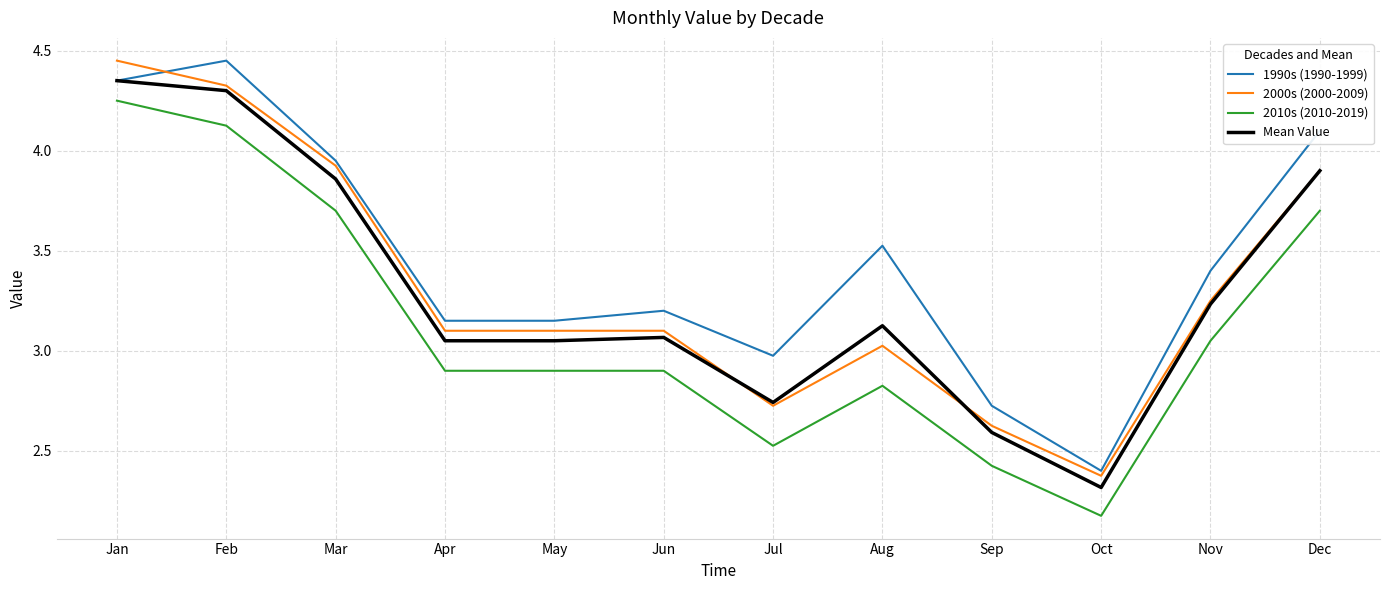

What is the lowest value of the 2000s (2000-2009) series?

2.4